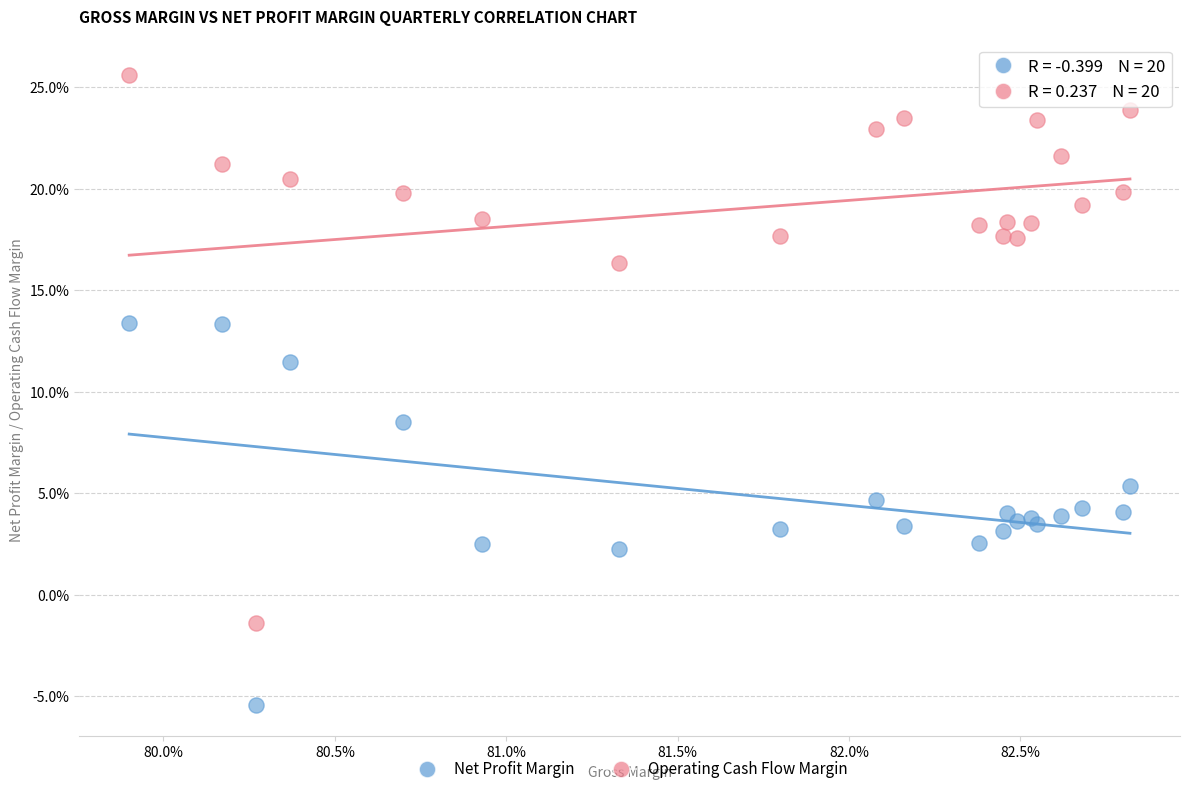

What are all the series names shown in the legend?

Net Profit Margin, Operating Cash Flow Margin